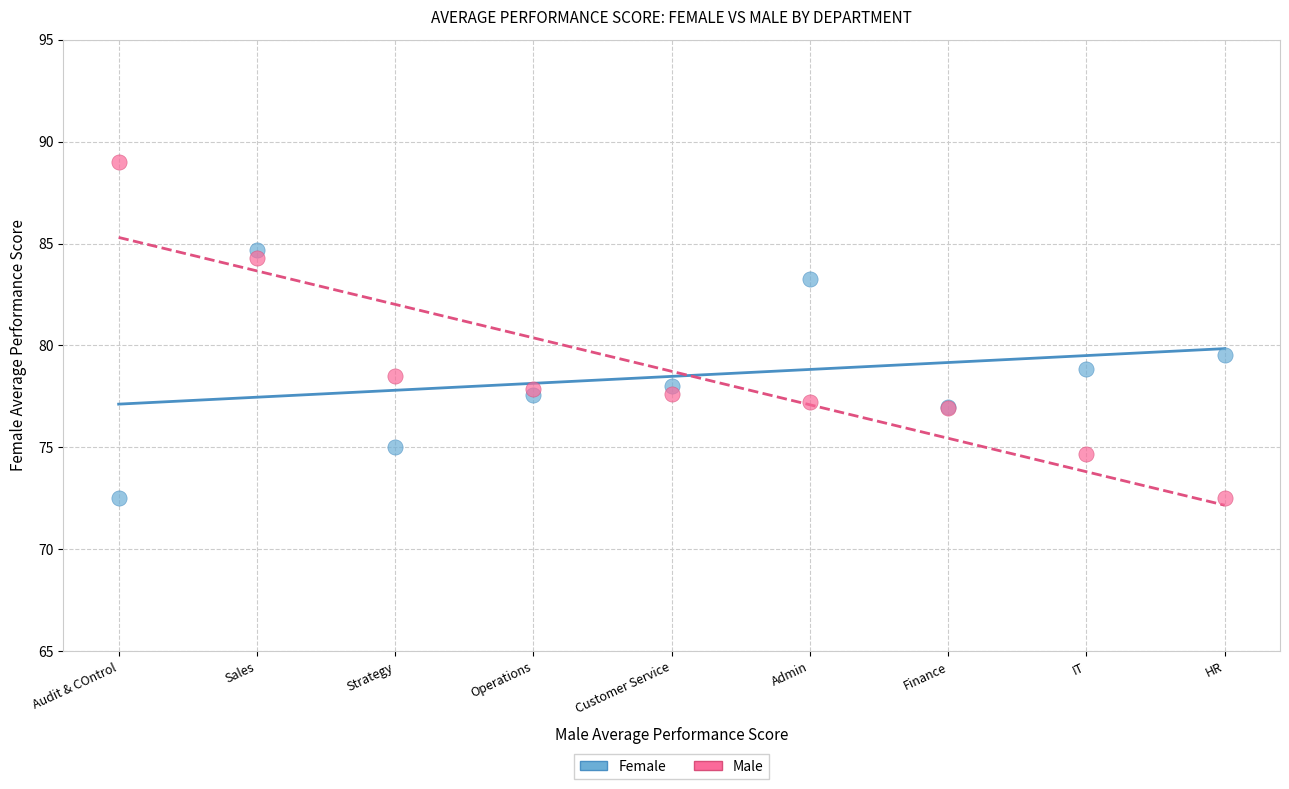

Which series reaches the maximum Y coordinate?

Male